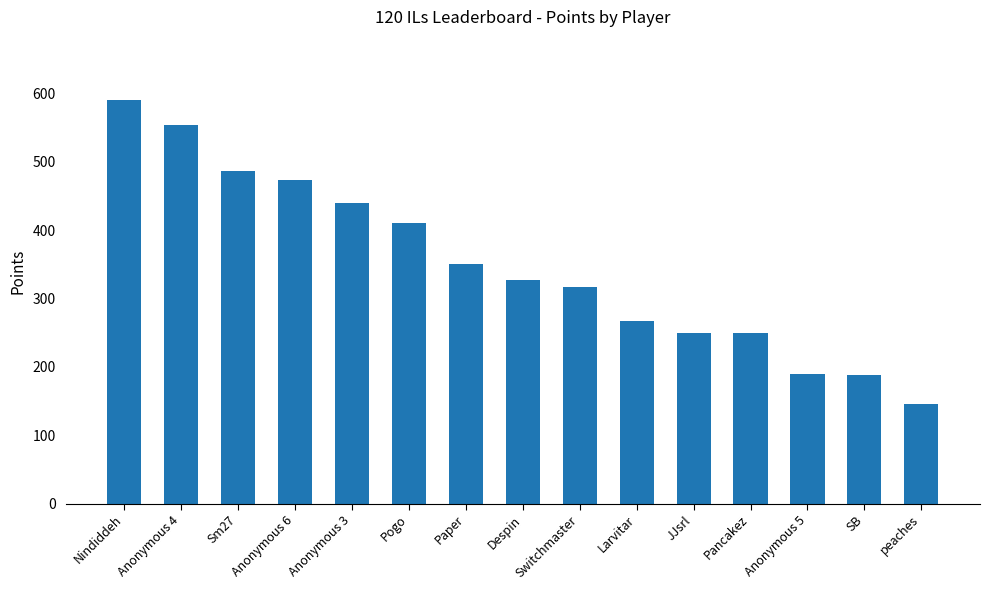

What is the change in value from Paper to Despin?

-23